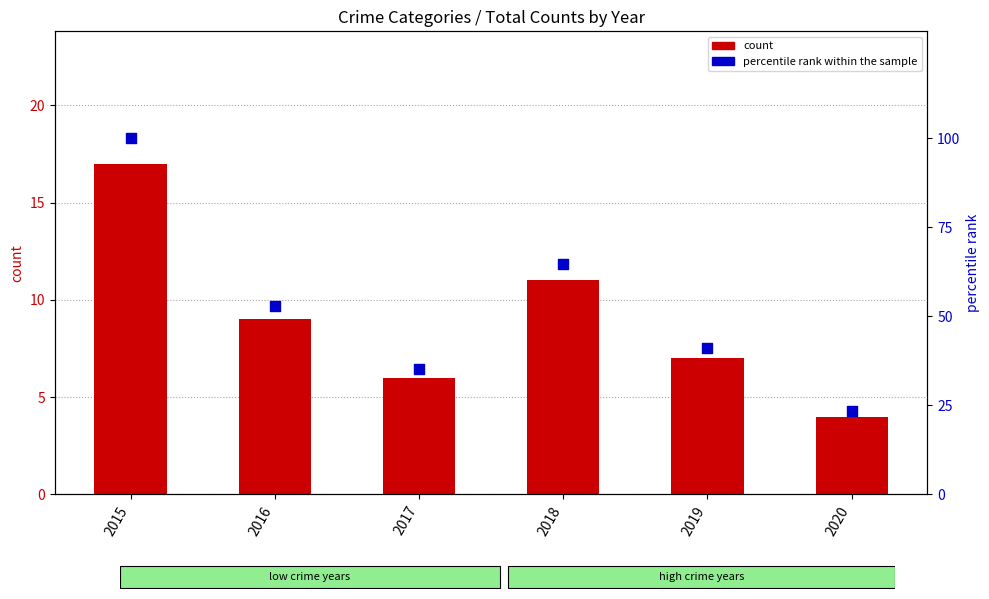

Which series has the widest spread of Y values?

percentile rank within the sample